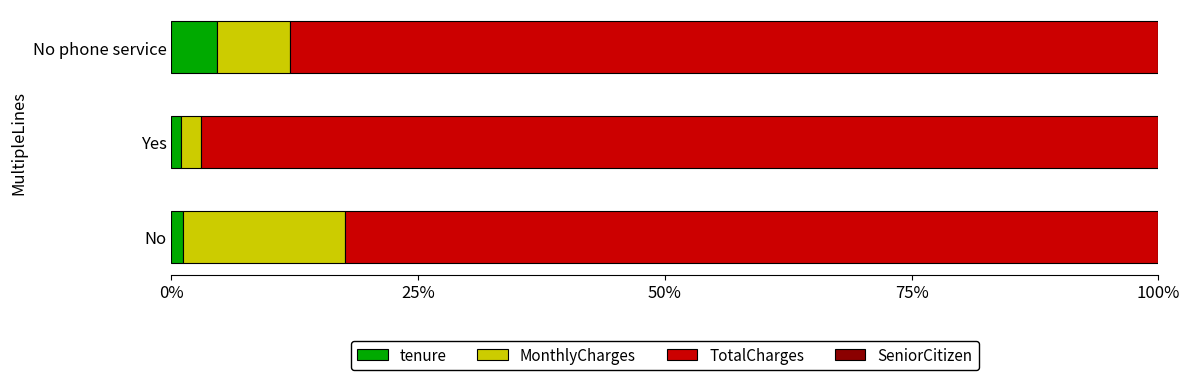

What is the maximum value for tenure?

4.6